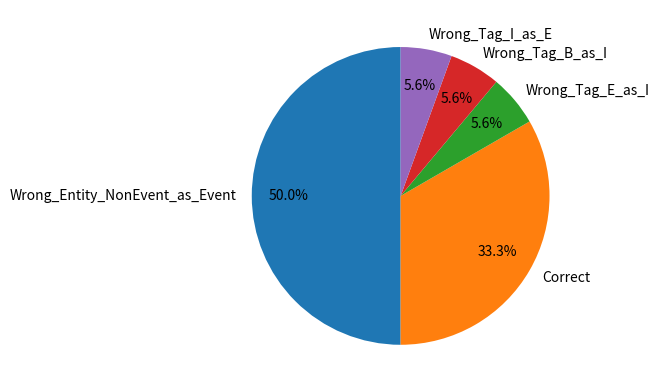

The Wrong_Tag_B_as_I slice represents 6% of the pie. True or false?

True